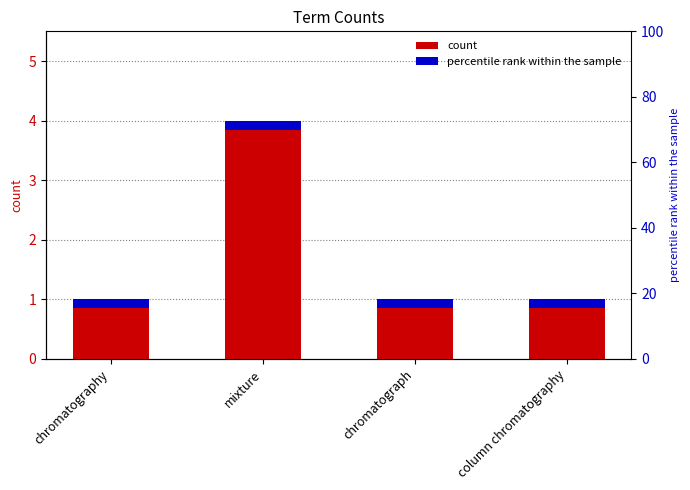

What is the sum of all values?

7